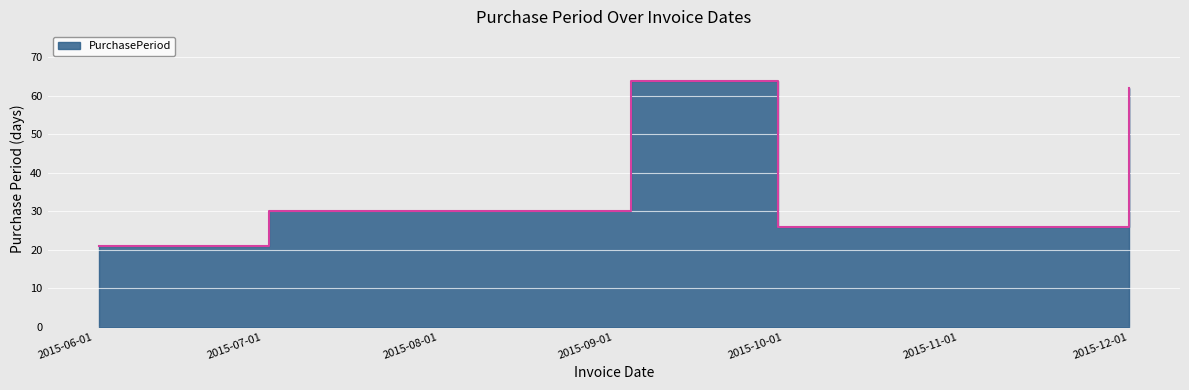

Reading right to left, transcribe all the data shown in this chart.

2015-12-01=62	2015-09-30=26	2015-09-04=64	2015-07-02=30	2015-06-02=21